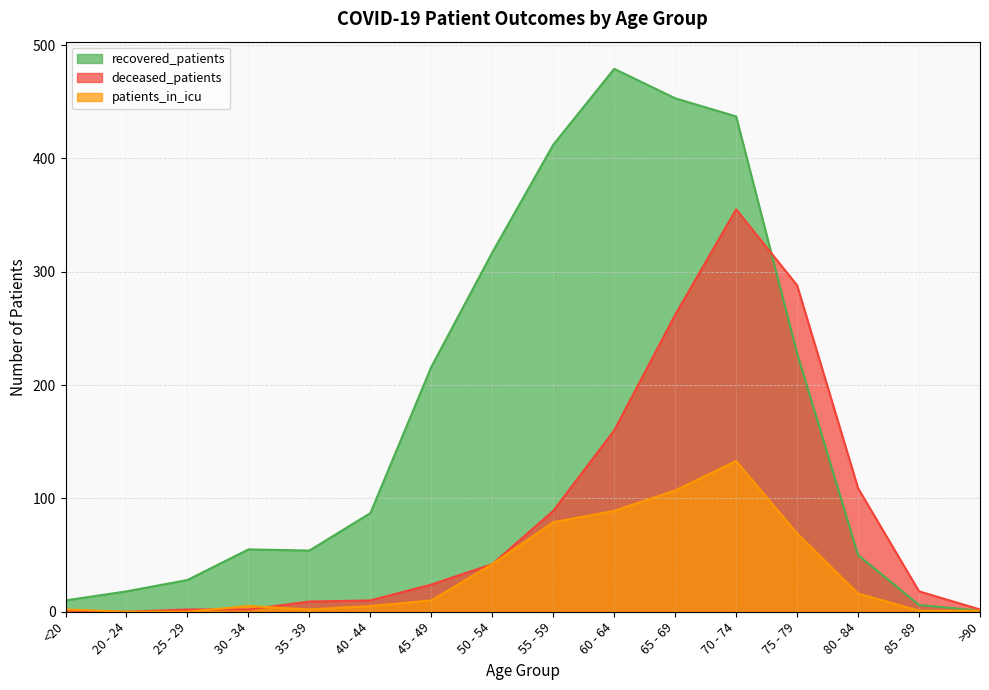

How many interior local valleys does the deceased_patients series have?

1